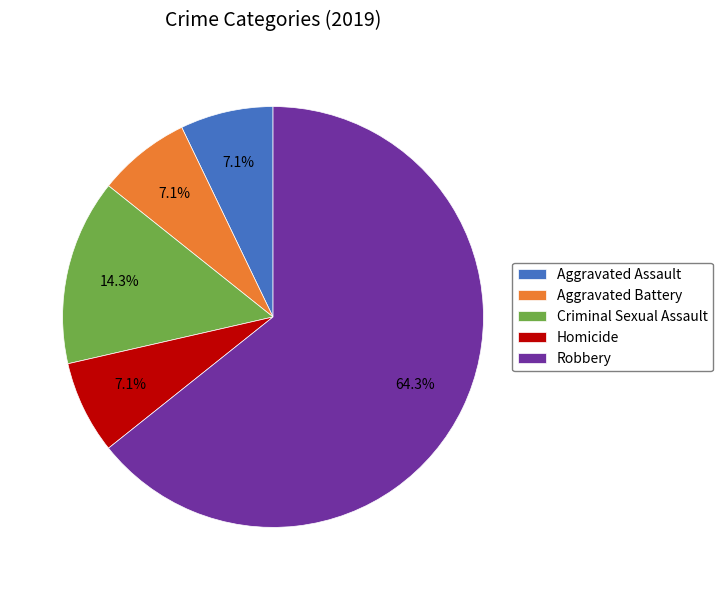

Combined, do Aggravated Assault and Homicide account for over 50%?

No